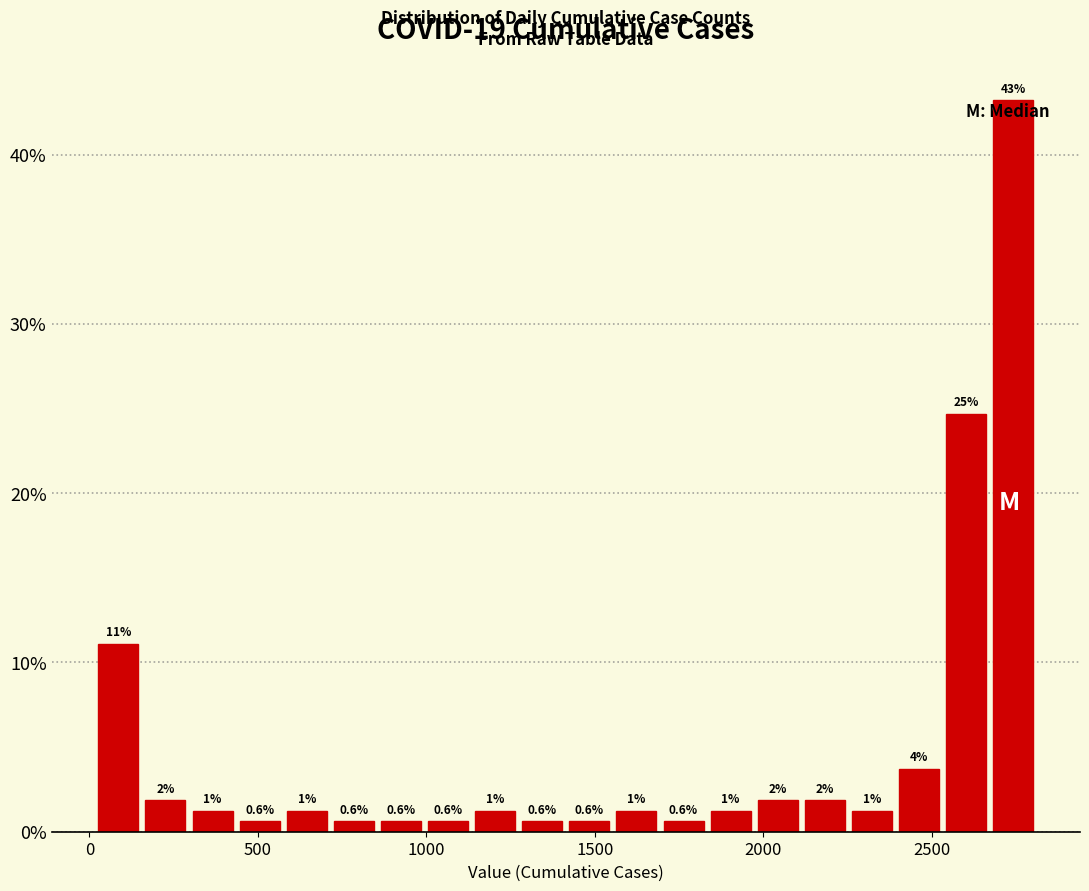

Read against the x-axis, roughly where is the centre of the tallest bar?

2750